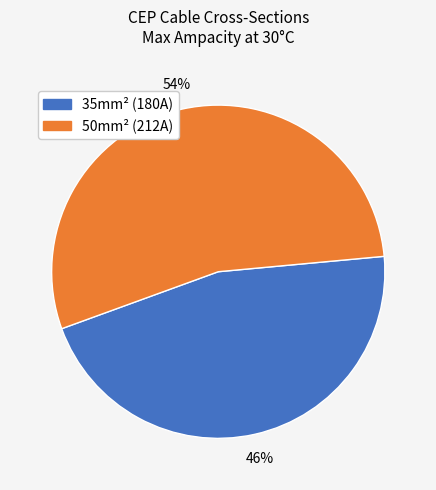

Is there any slice that represents more than half of the pie?

Yes